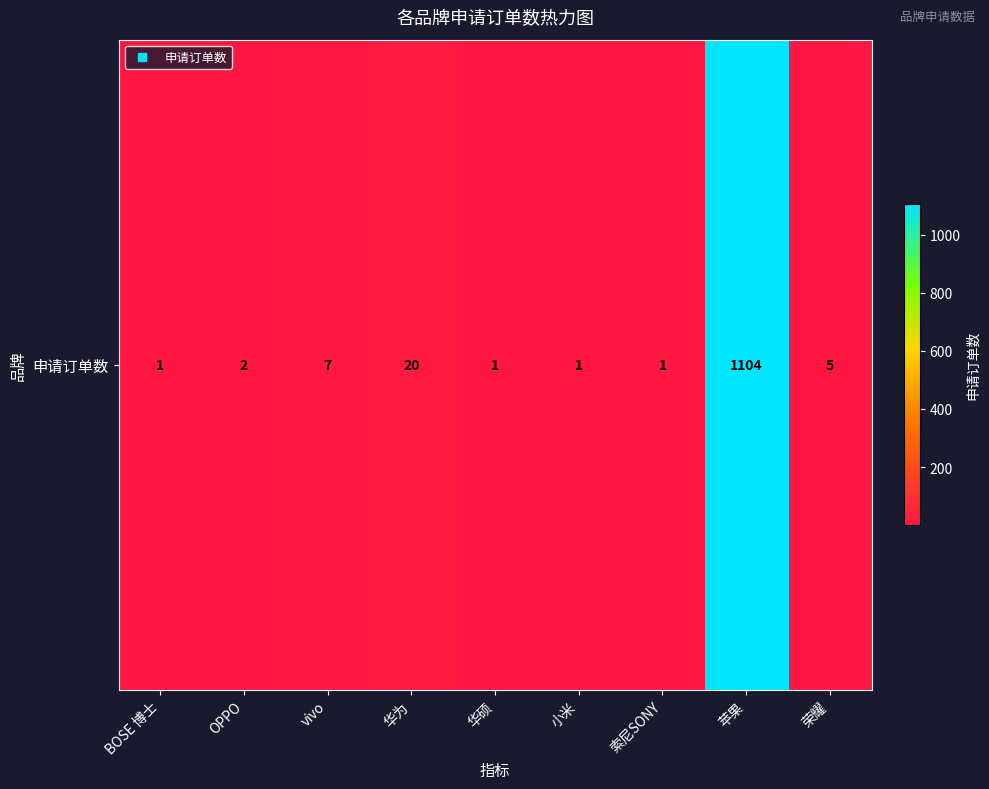

Which label corresponds to the largest value in the chart?

苹果